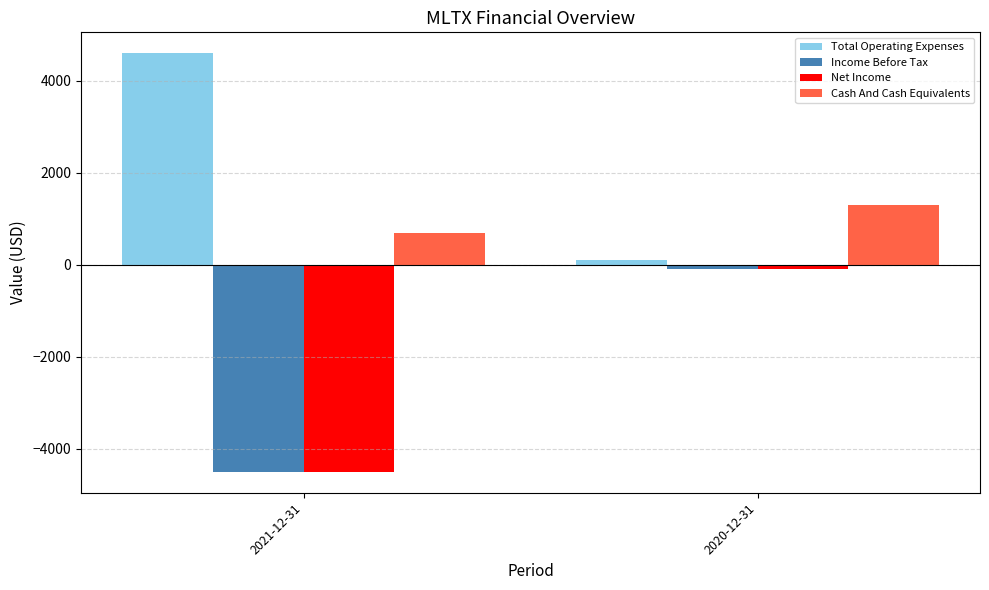

What is the difference between the highest and lowest values at 2021-12-31?

9100